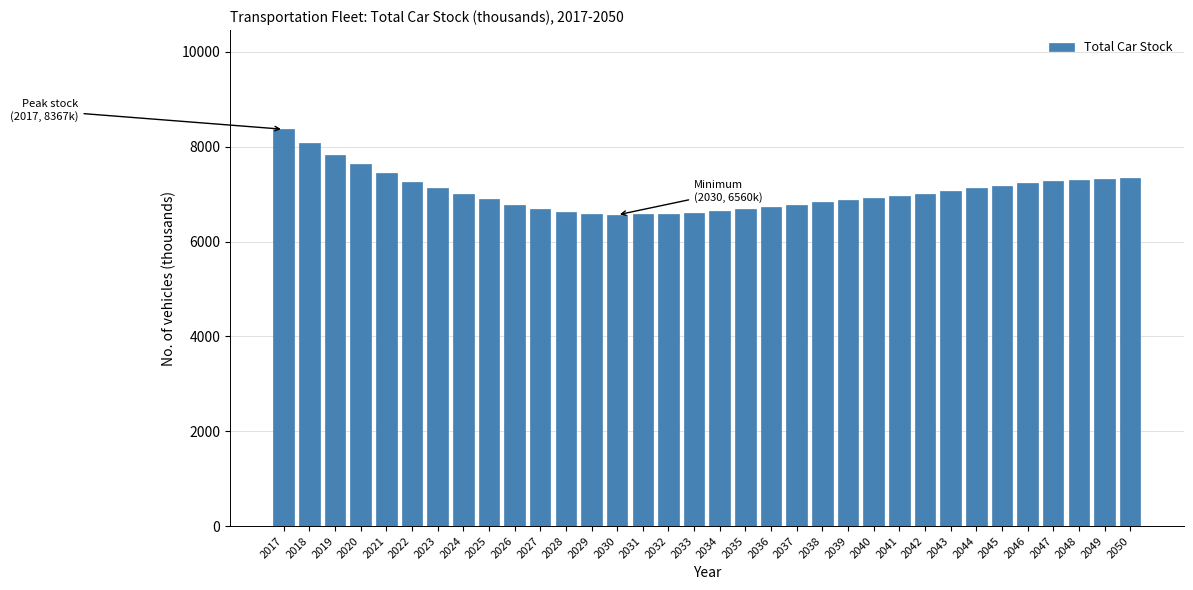

What is the change in value from 2019 to 2048?

-537.5